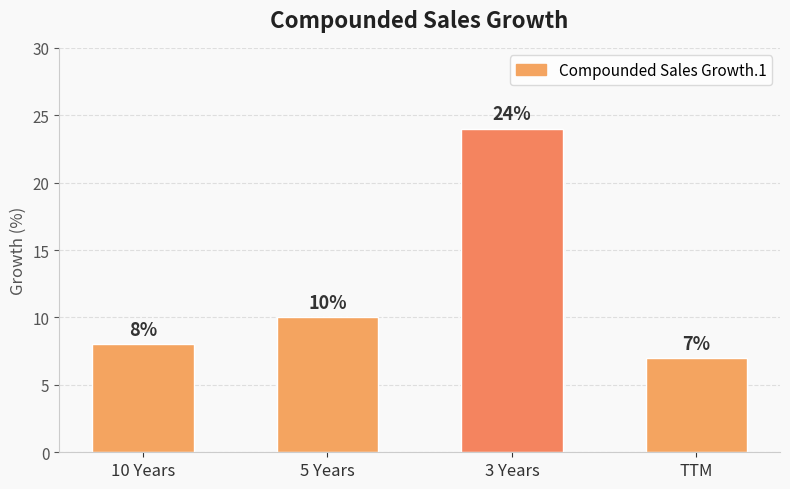

Reading right to left, list all the values displayed in this chart.

TTM=7	3 Years=24	5 Years=10	10 Years=8